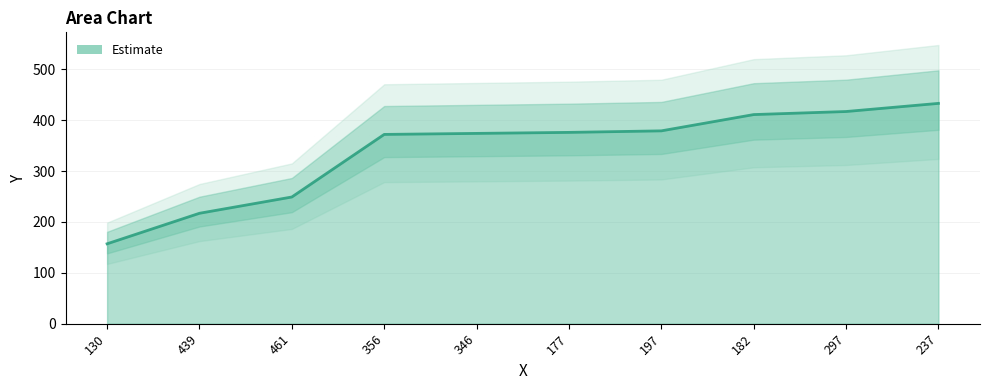

What is the sum of the values at 177 and 182?

787